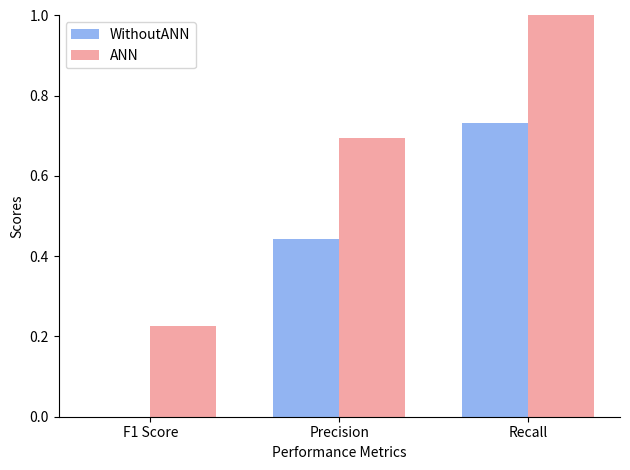

What is the difference between the ANN values at Precision and Recall?

0.3